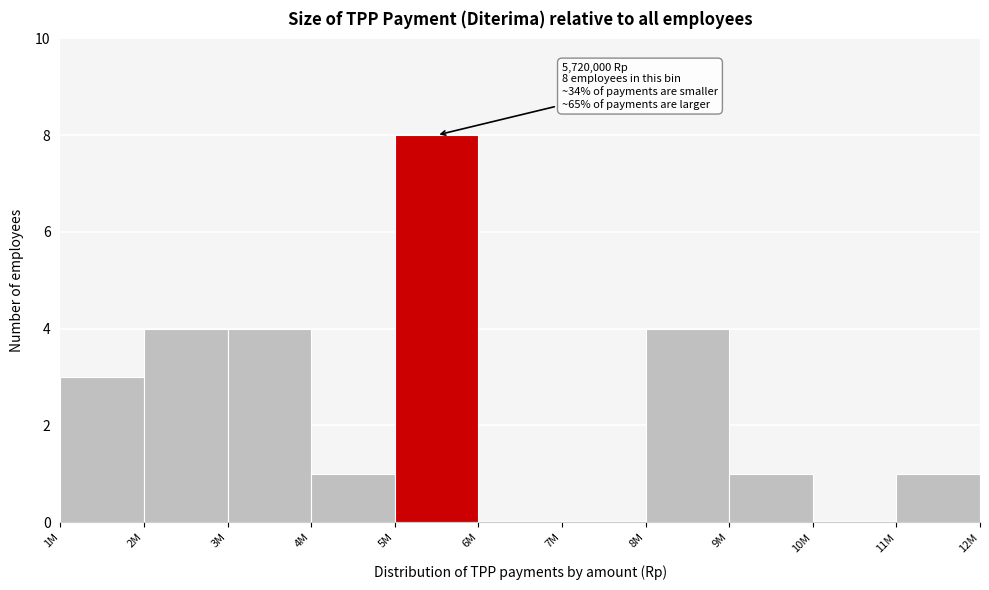

Reading left to right, transcribe all the data shown in this chart.

1M=3	2M=4	3M=4	4M=1	5M=8	6M=0	7M=0	8M=4	9M=1	10M=0	11M=1